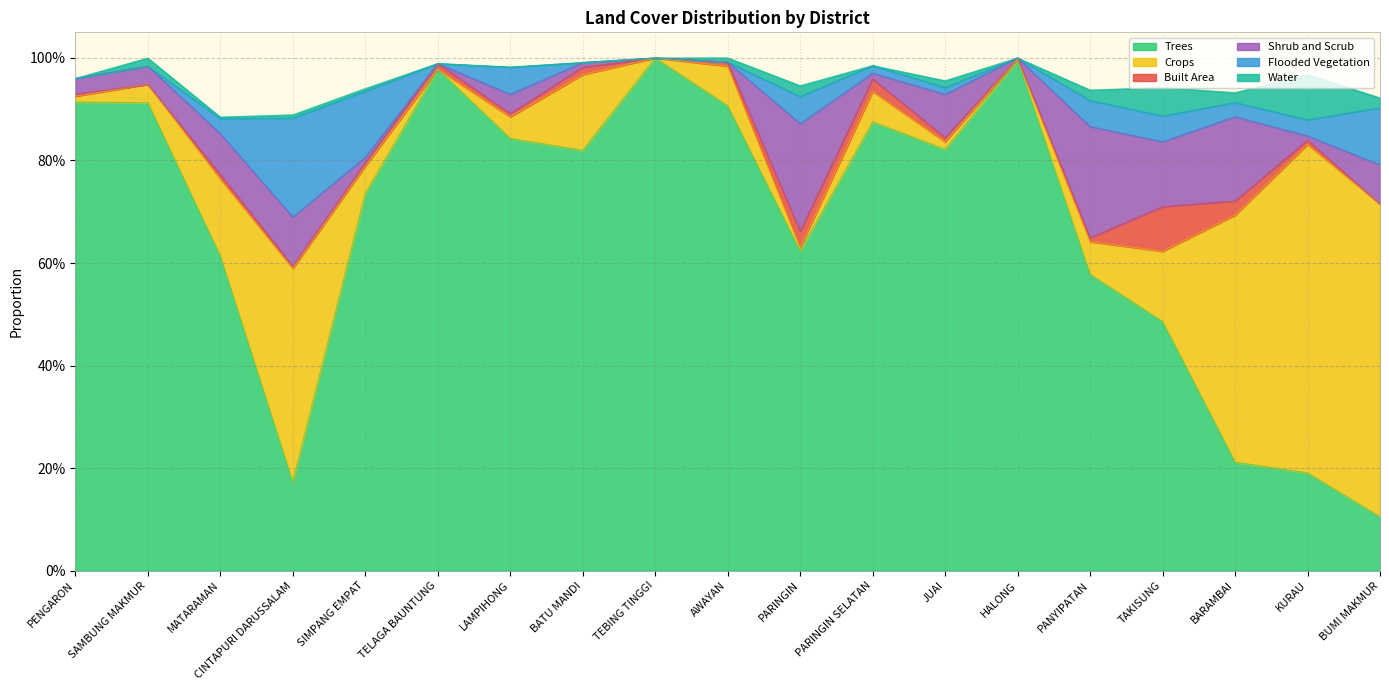

What is the sum of all Water values?

0.3